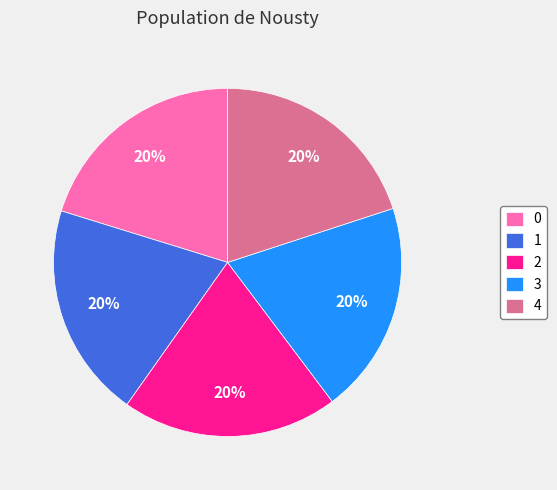

To the nearest percent, what percentage of the pie is 1?

20%